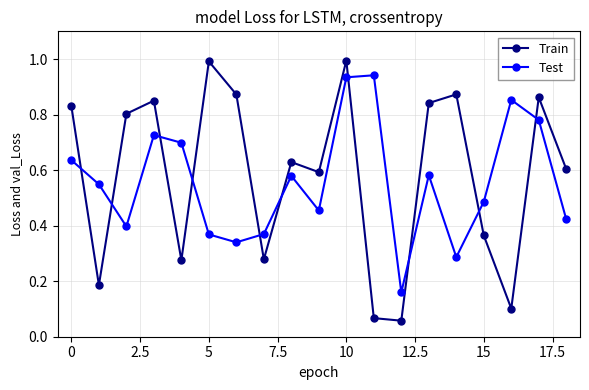

True or false: Test has more than 1 points higher than both neighbors.

True